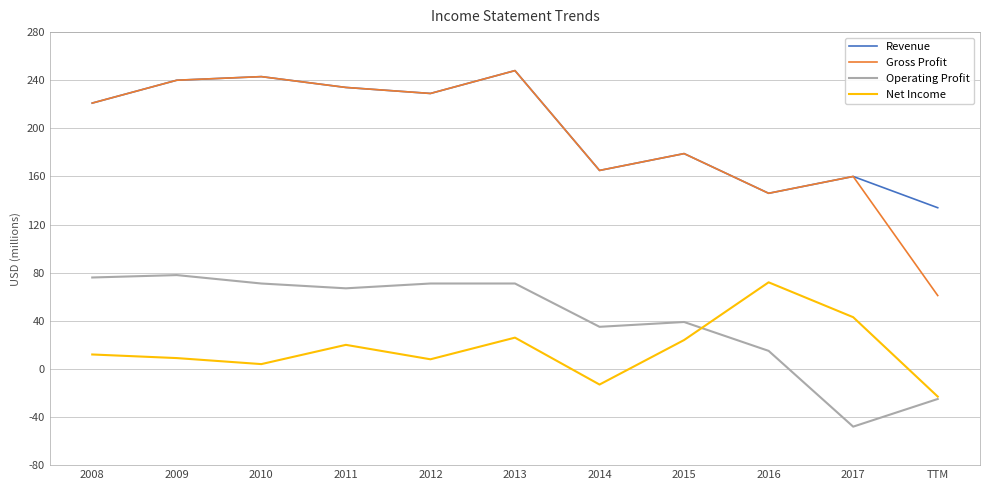

Which series has the largest range (max minus min)?

Gross Profit